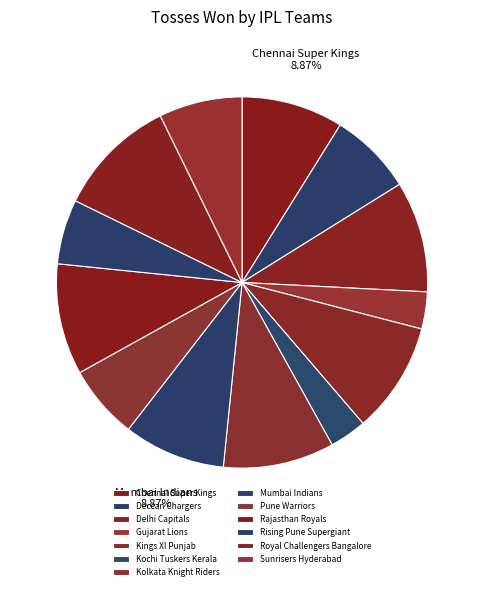

Does any single category account for the majority?

No